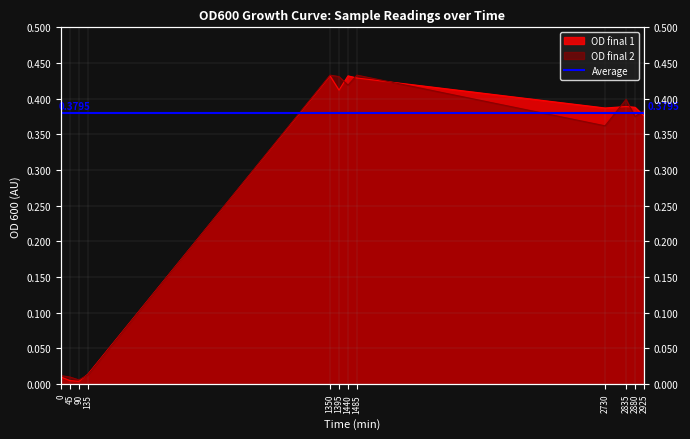

At how many categories does at least one series exceed 0?

12